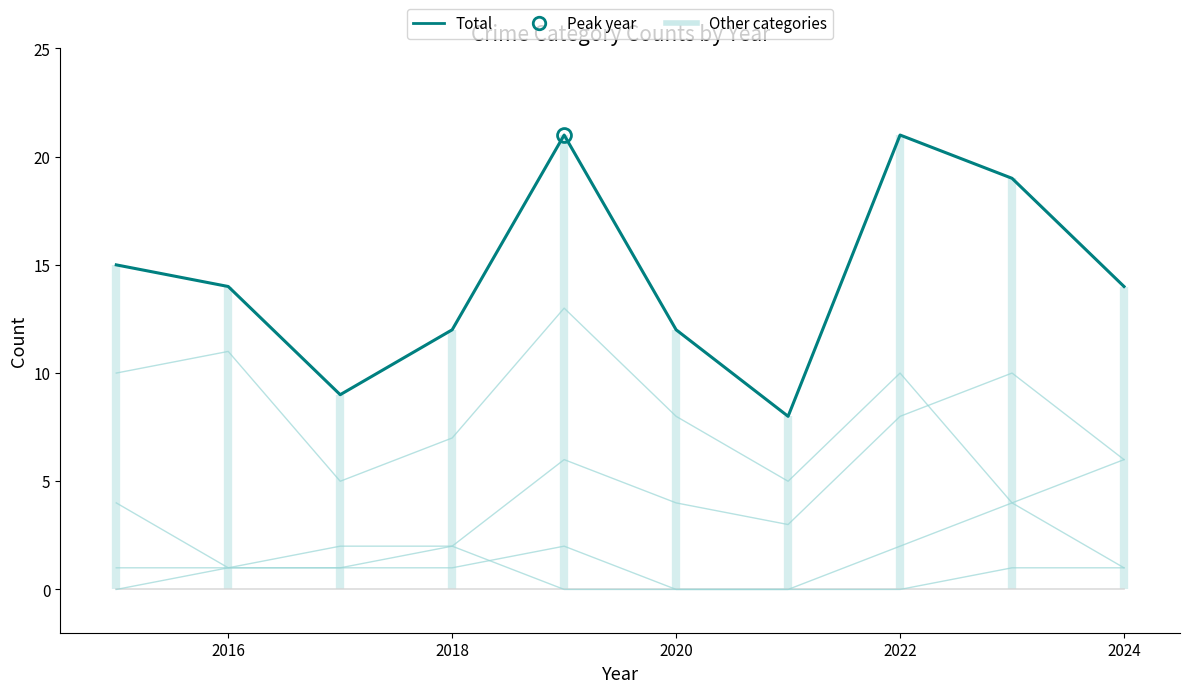

True or false: Aggravated Assault and Robbery intersect in this chart.

False